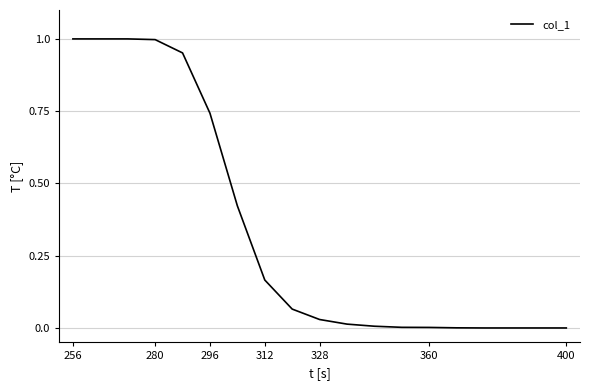

True or false: the data has more than 0 interior local peaks.

False